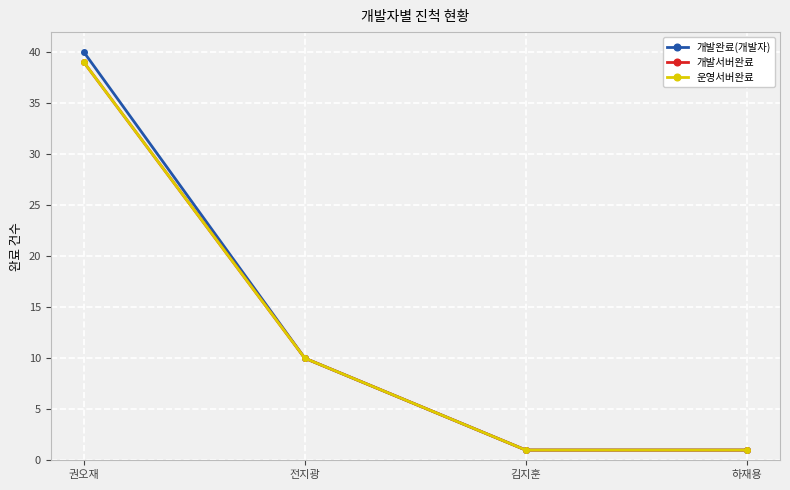

Does the chart have visible grid lines?

Yes